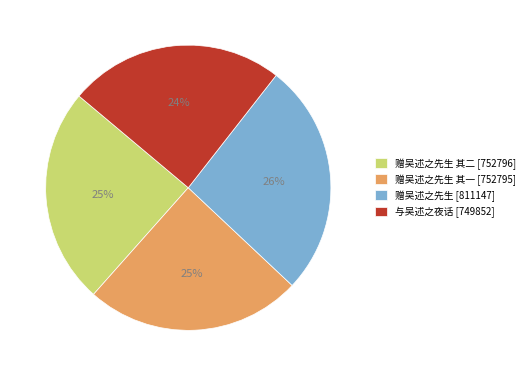

Which slice is the largest?

赠吴述之先生 [811147]